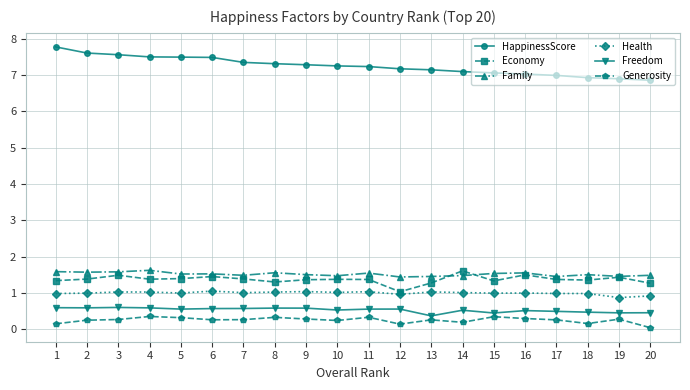

Is the value of Freedom at 12 greater than the value of Economy at 6?

No